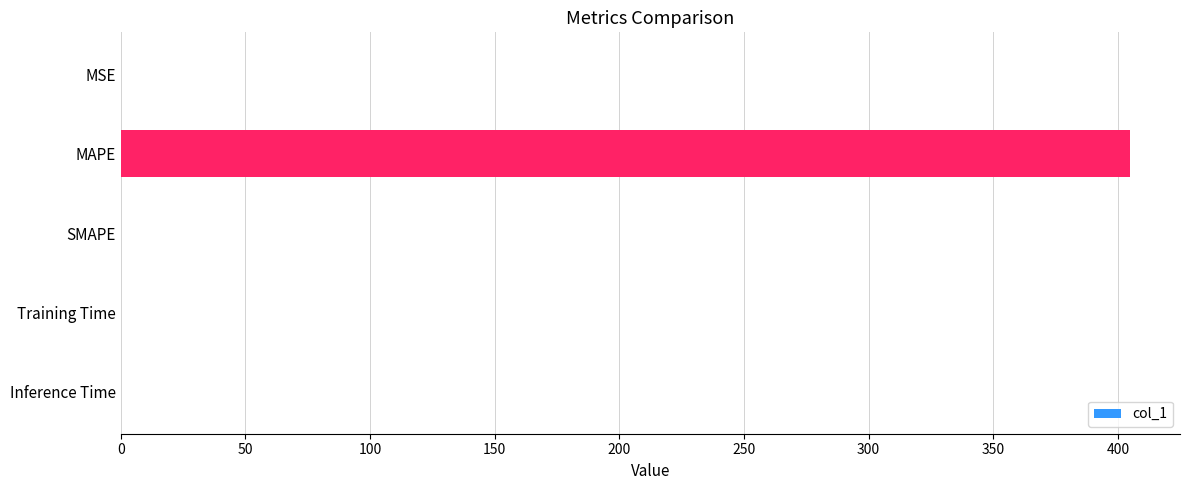

What is the sum of all values?

404.8